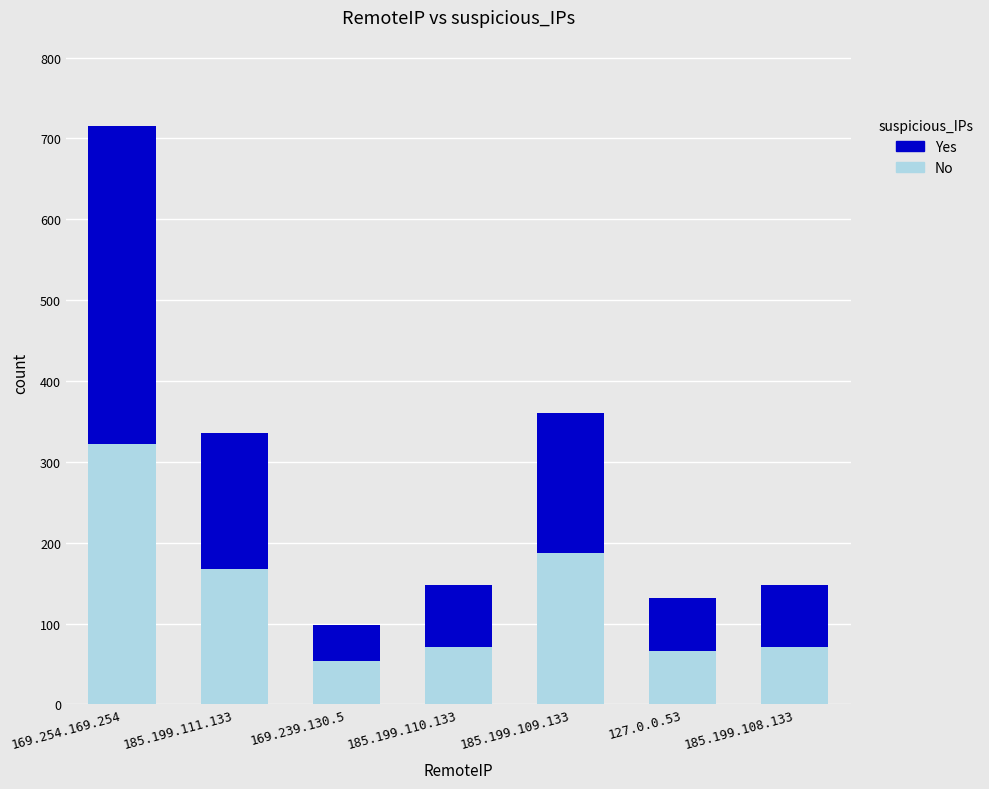

How many bars are there in total?

7